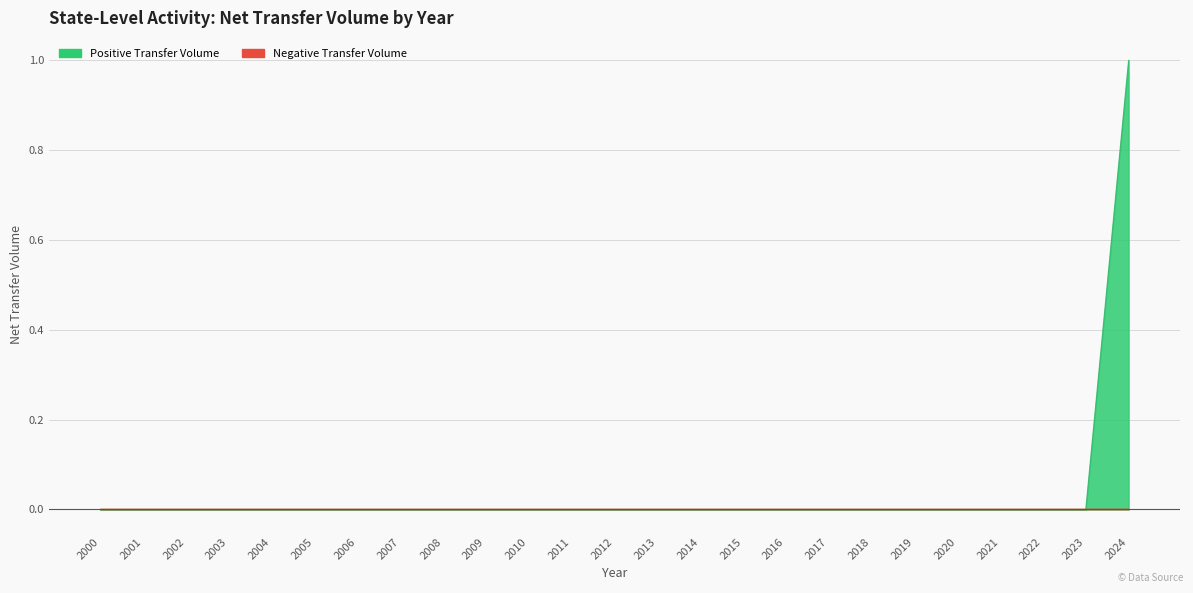

What is the highest value of the Positive Transfer Volume series?

1